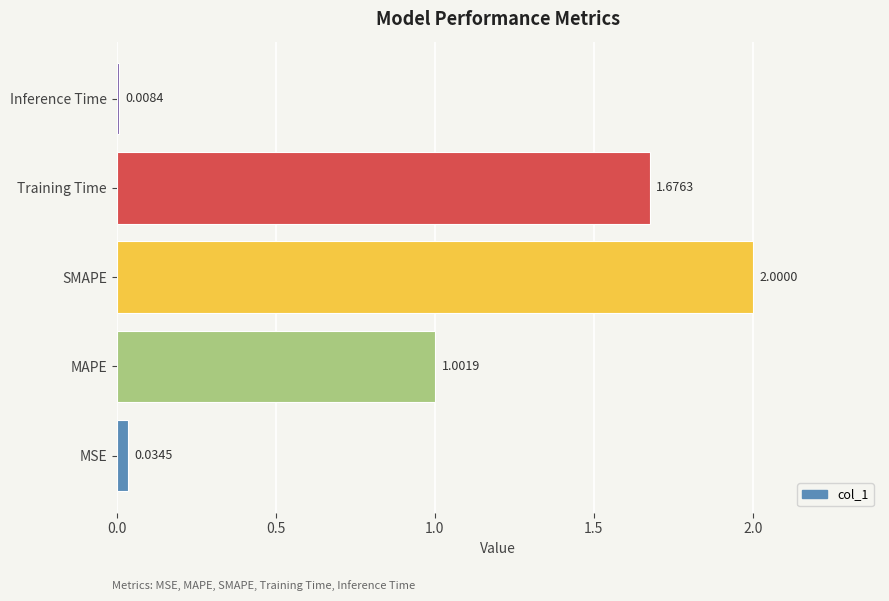

At which category does the chart reach its minimum across all series?

Inference Time